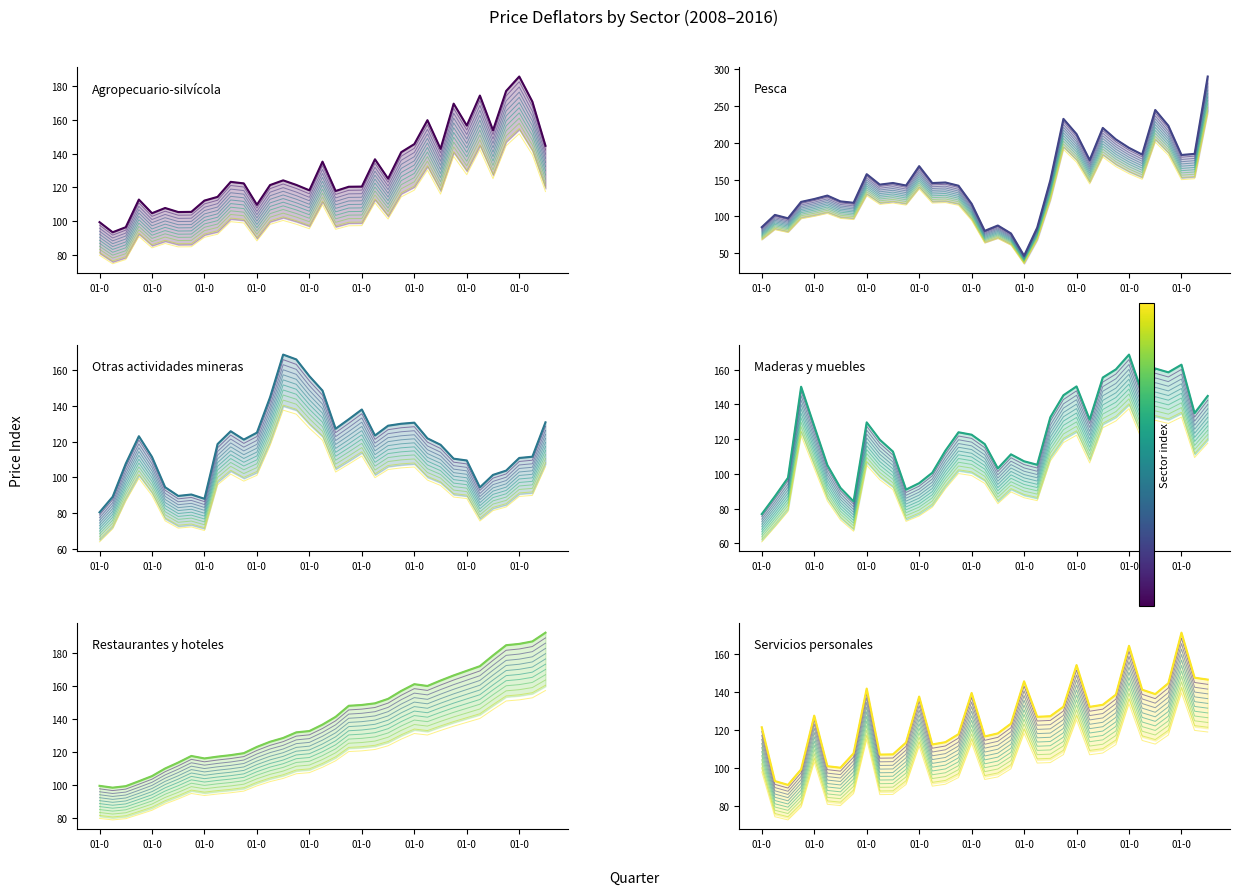

How many distinct data groups are displayed?

6